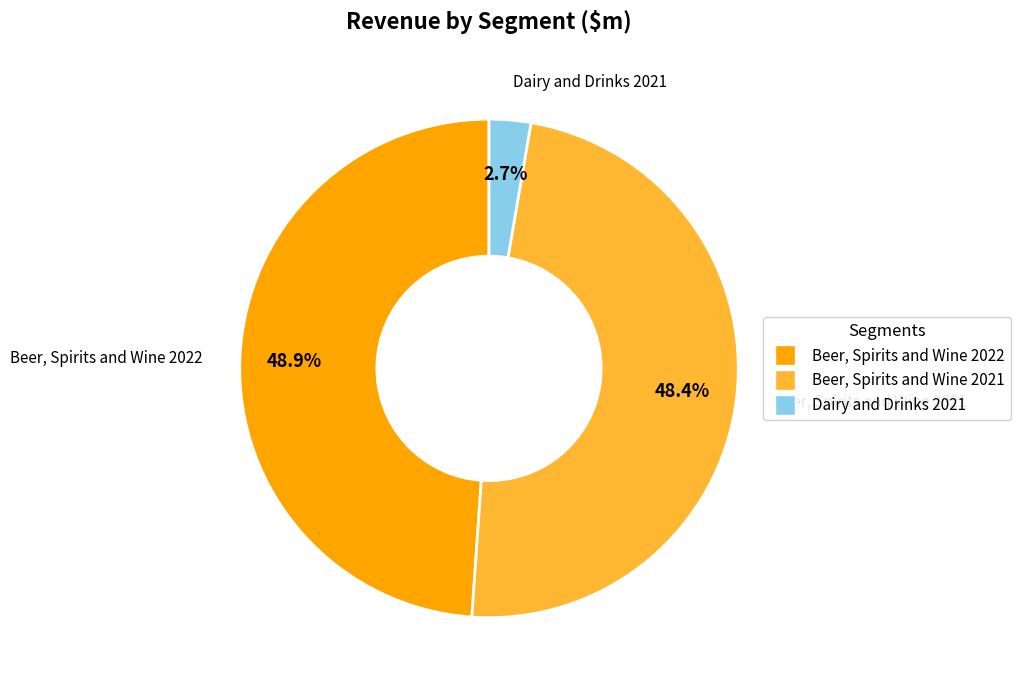

What is the largest slice in the pie chart?

Beer, Spirits and Wine 2022